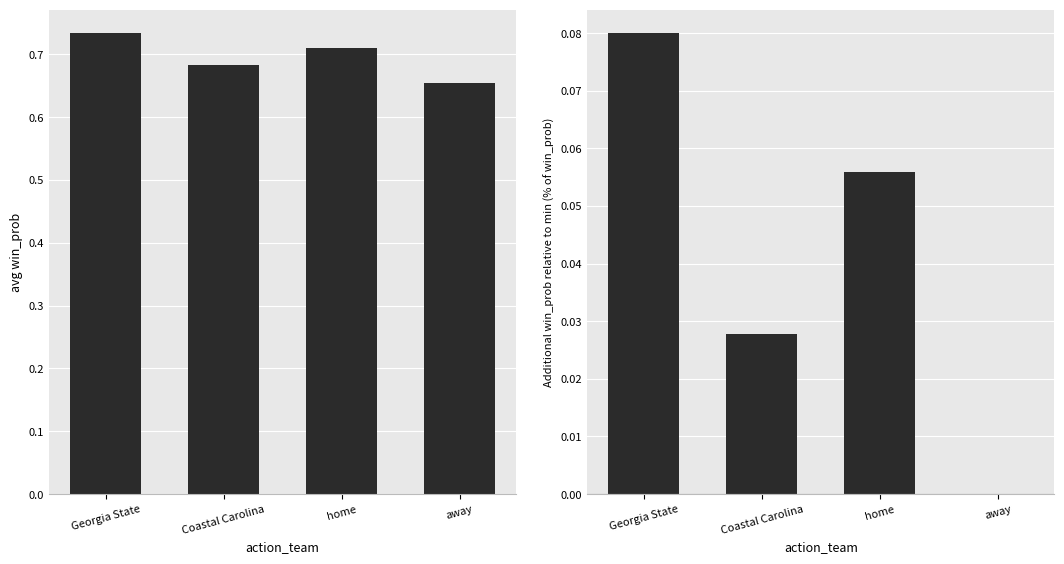

Which label corresponds to the smallest value in the chart?

away